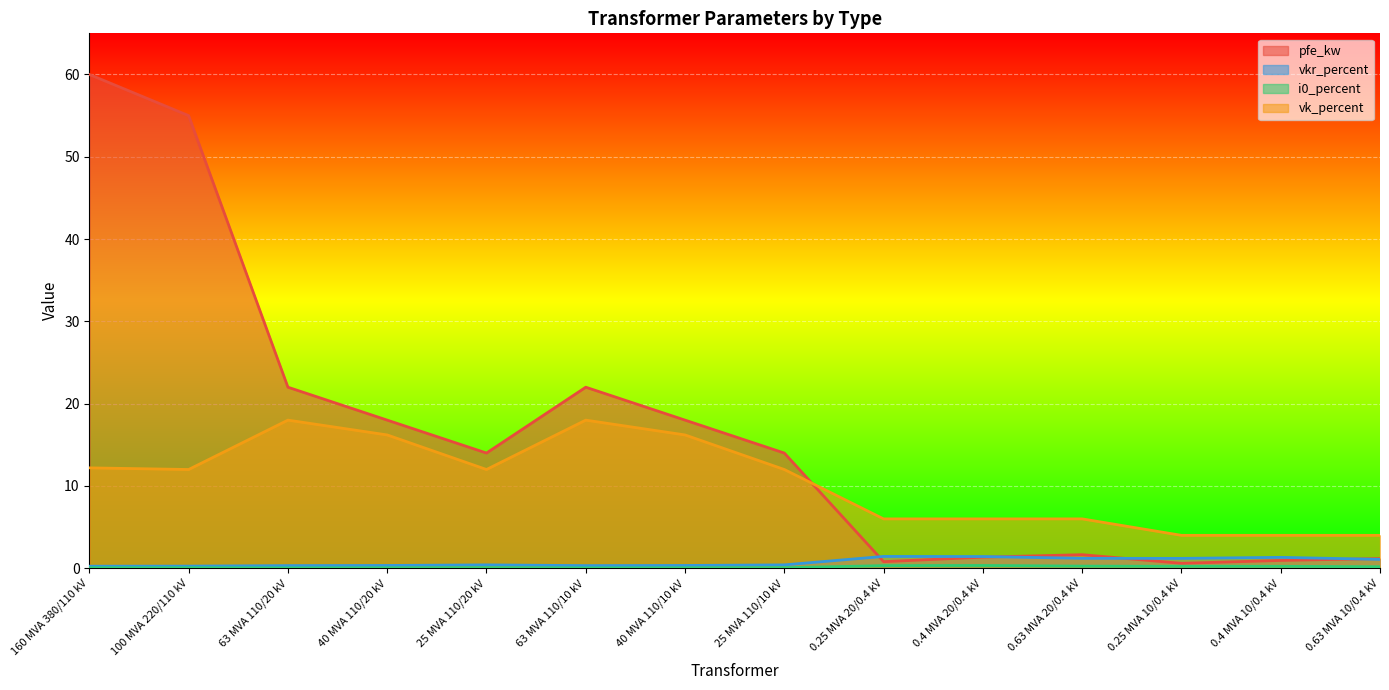

Does the chart display data point markers on the line(s)?

No